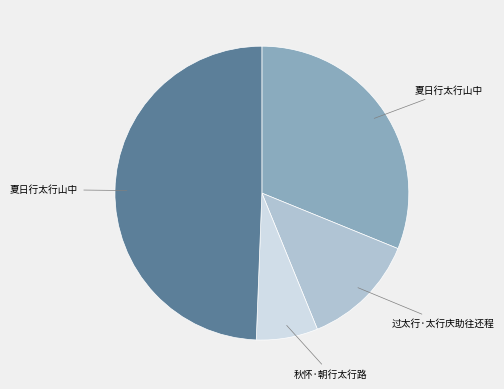

Is there a majority slice in this chart?

No